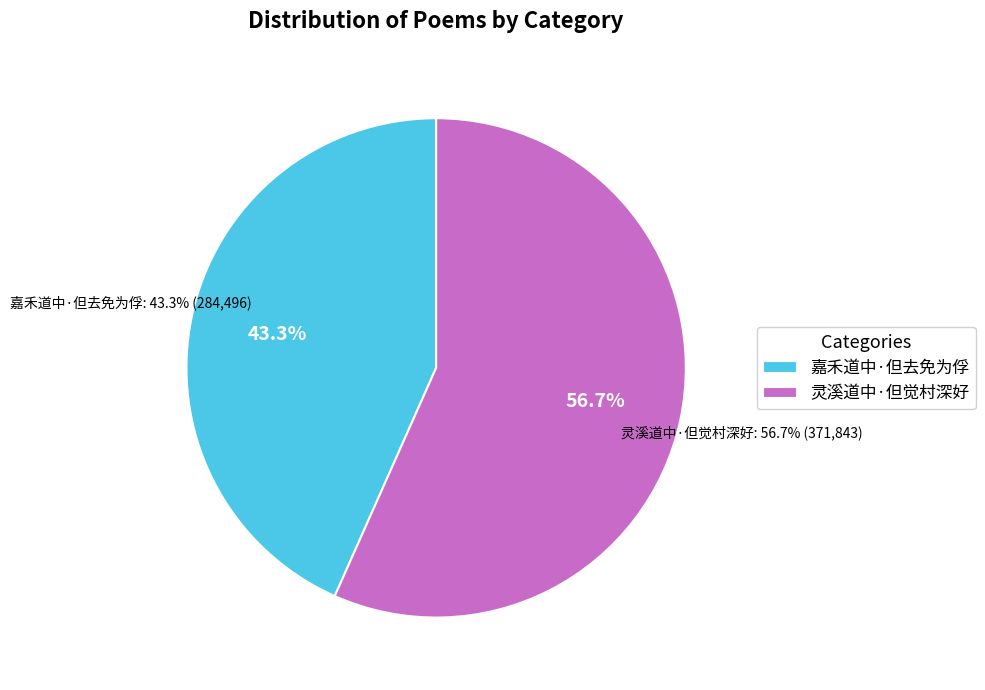

True or false: 嘉禾道中·但去免为俘 accounts for 57% of the total.

False